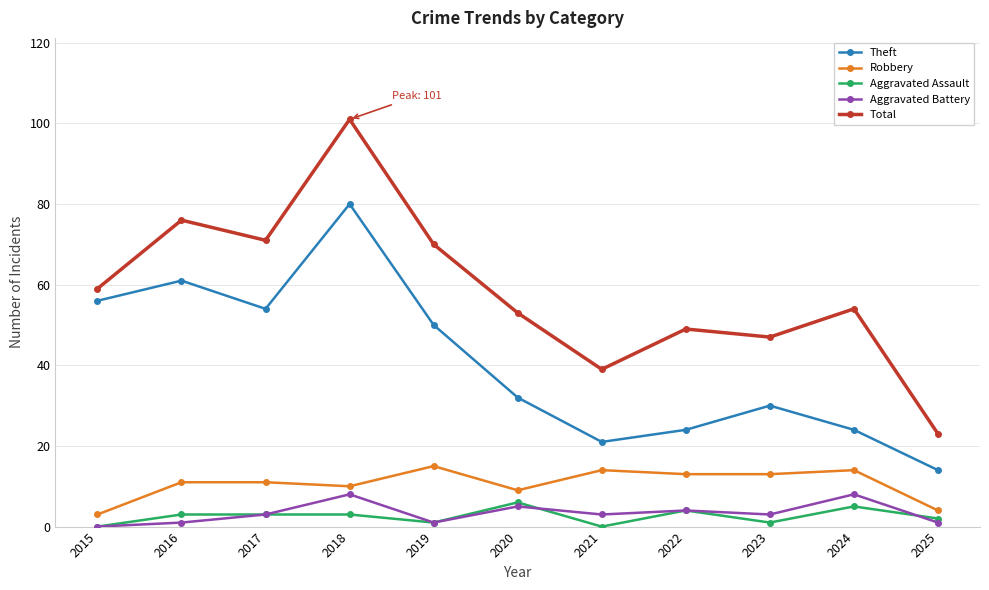

At which category is the sum across all series the highest?

2018